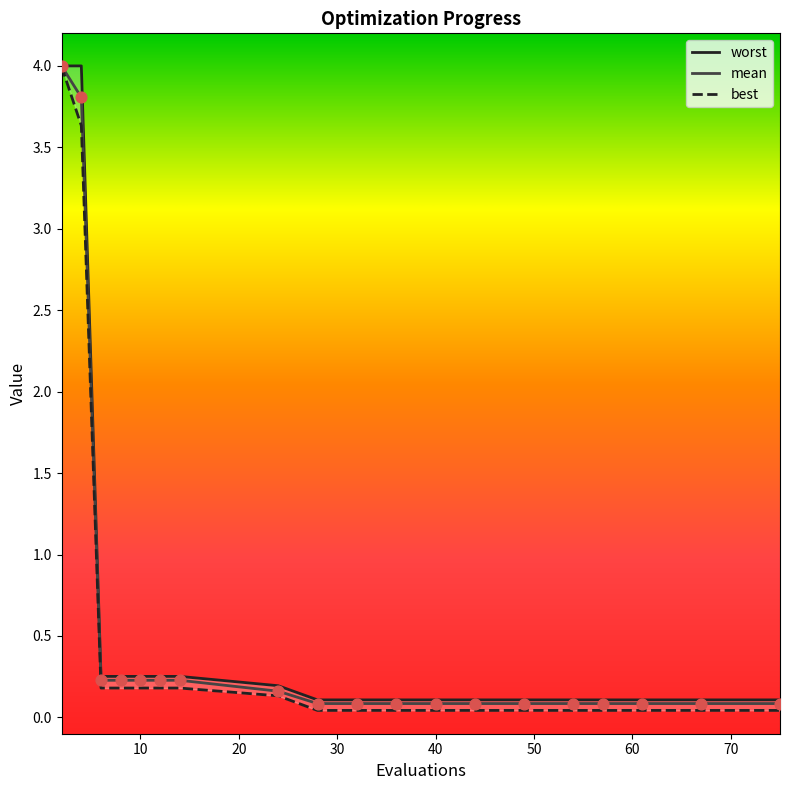

Which series has the largest total across all categories?

worst